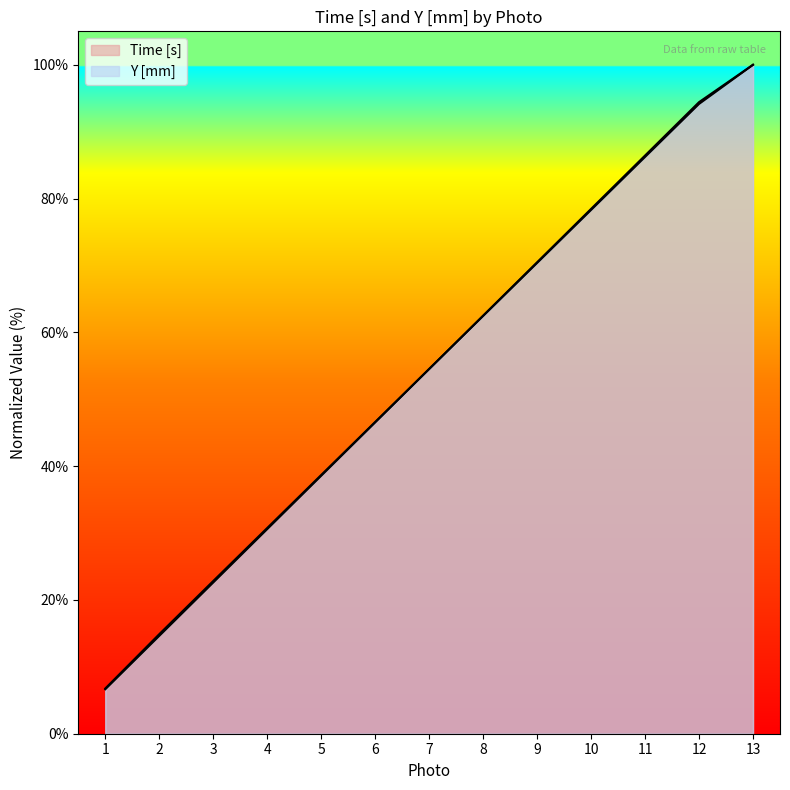

At how many categories does at least one series exceed 68?

5